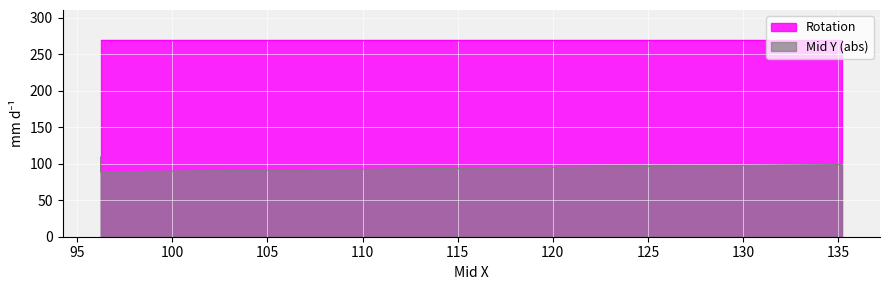

Does the chart display data point markers on the line(s)?

No